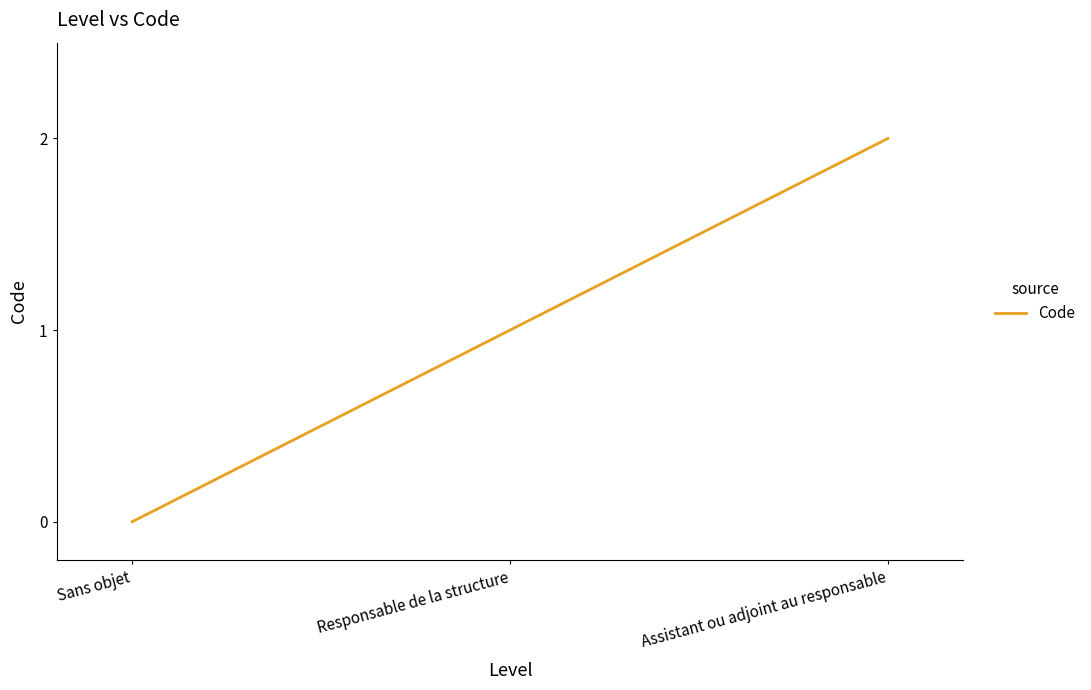

Reading left to right, what are all the values shown in this chart?

0	1	2